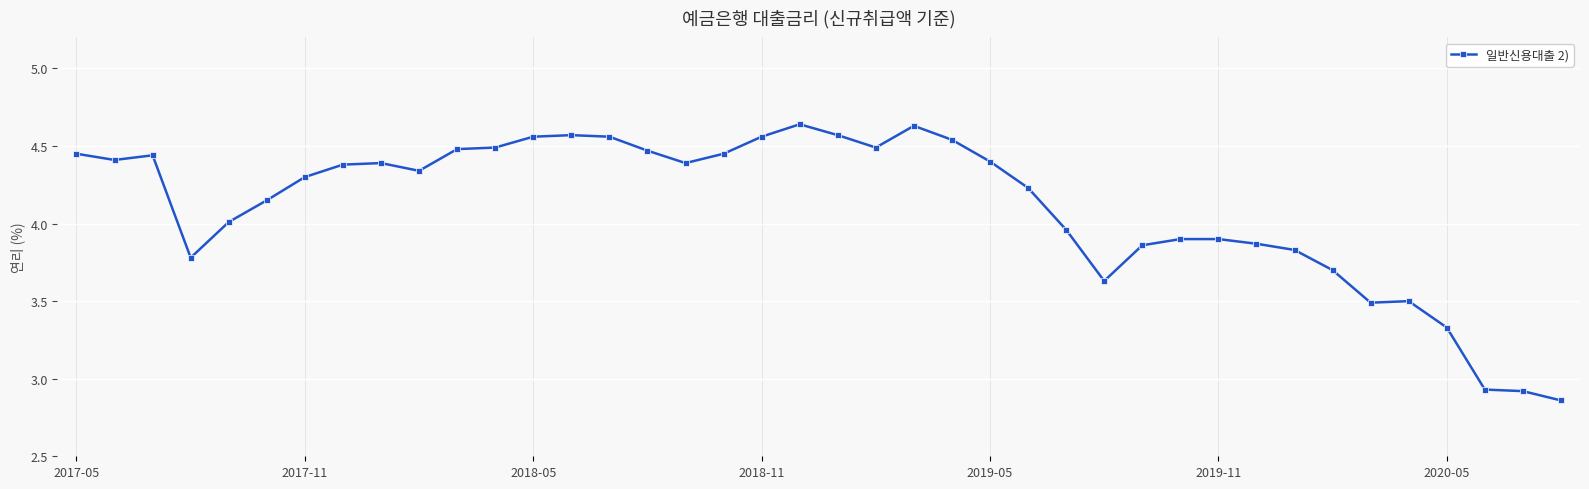

True or false: there are more than 0 points higher than both neighbors.

True